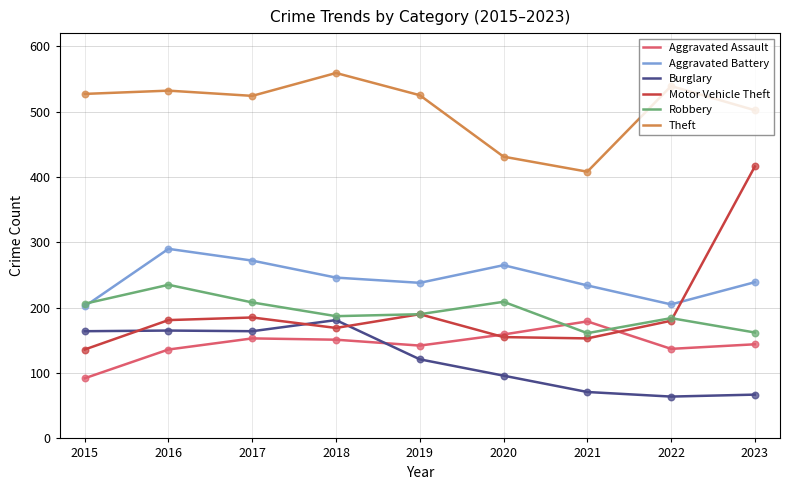

At how many categories does at least one series exceed 219?

9